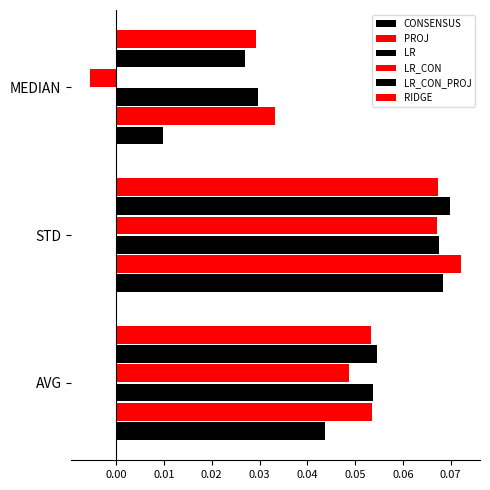

How many data points does each series have?

3